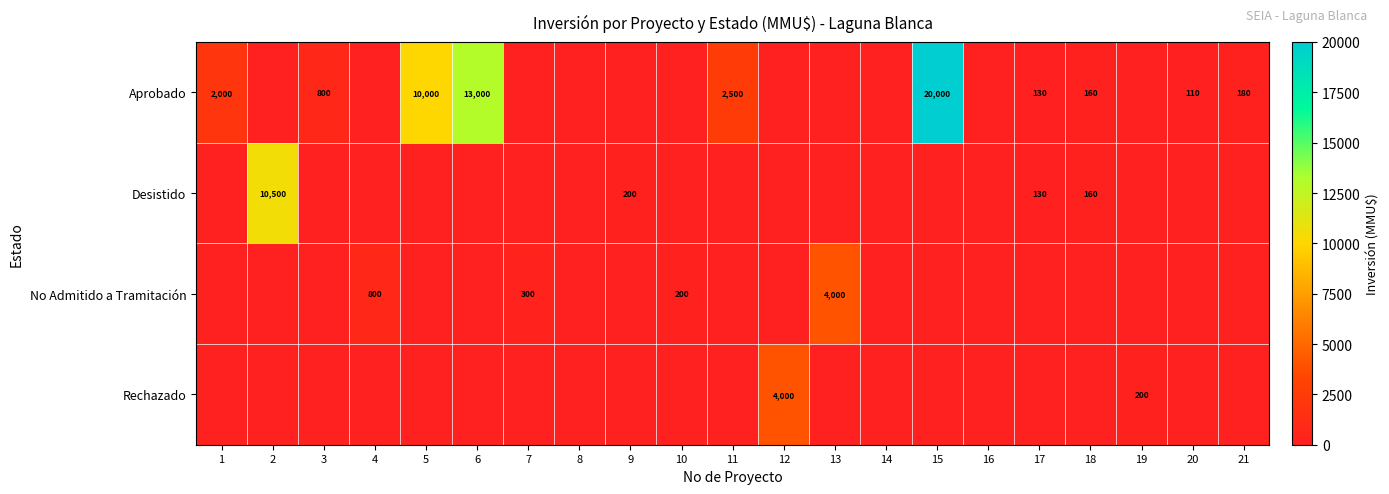

What is the difference between the highest and lowest values at 7?

300